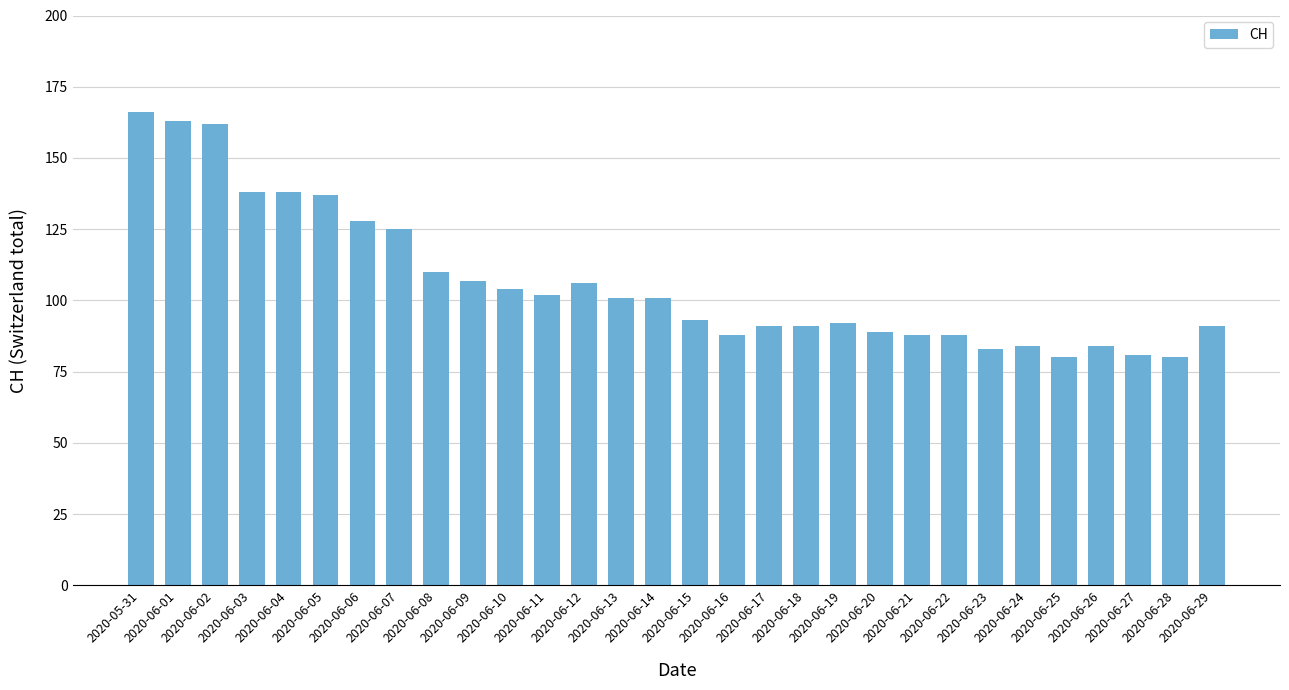

Reading left to right, extract all data points from this chart.

2020-05-31=166	2020-06-01=163	2020-06-02=162	2020-06-03=138	2020-06-04=138	2020-06-05=137	2020-06-06=128	2020-06-07=125	2020-06-08=110	2020-06-09=107	2020-06-10=104	2020-06-11=102	2020-06-12=106	2020-06-13=101	2020-06-14=101	2020-06-15=93	2020-06-16=88	2020-06-17=91	2020-06-18=91	2020-06-19=92	2020-06-20=89	2020-06-21=88	2020-06-22=88	2020-06-23=83	2020-06-24=84	2020-06-25=80	2020-06-26=84	2020-06-27=81	2020-06-28=80	2020-06-29=91